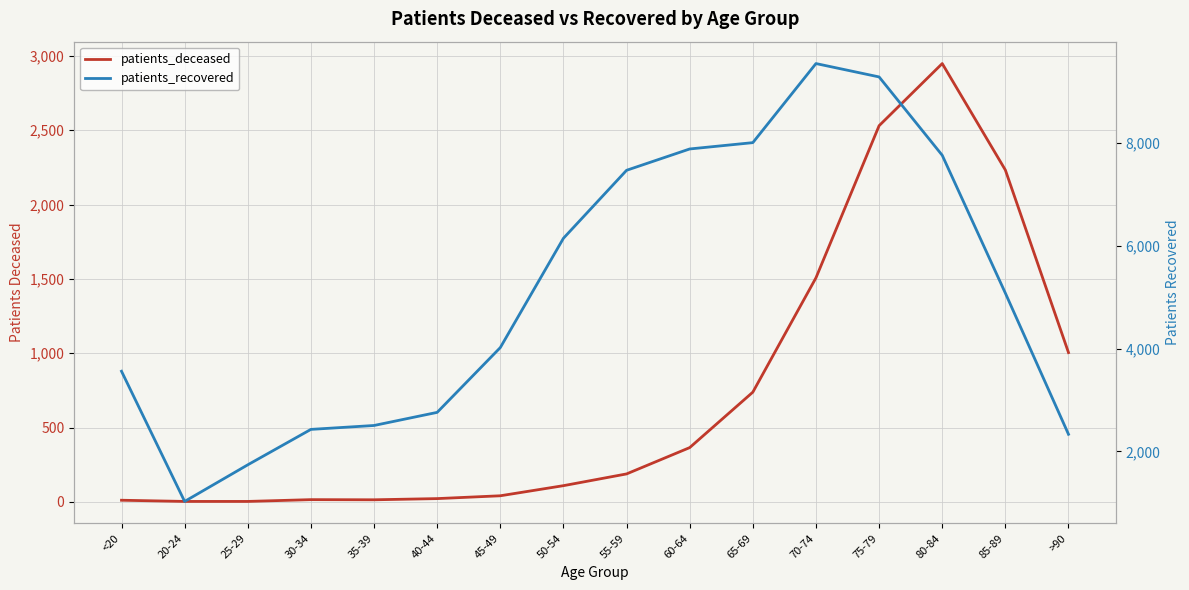

What value does the patients_recovered series have at 40-44?

2759